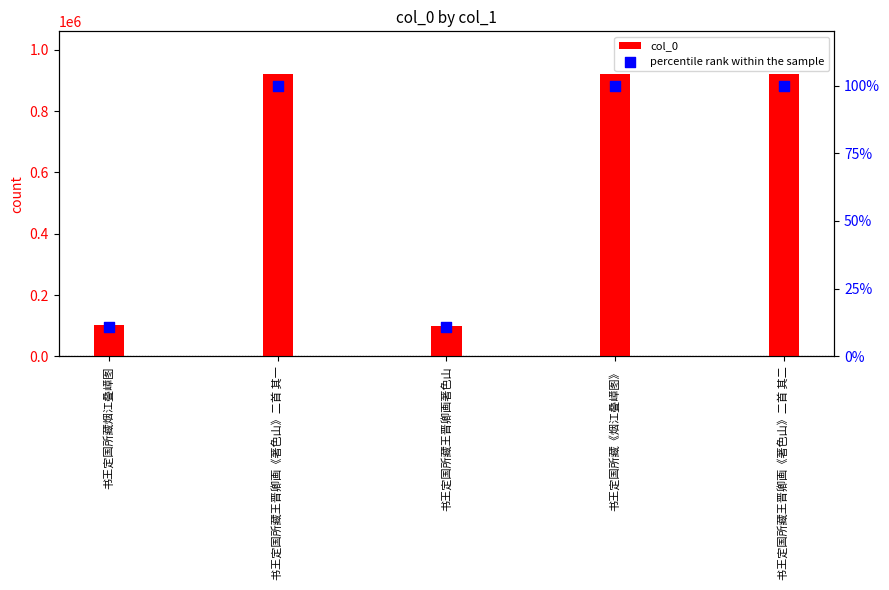

Is the value of col_0 at 书王定国所藏王晋卿画著色山 greater than the value of percentile rank within the sample at 书王定国所藏王晋卿画《著色山》二首 其一?

Yes